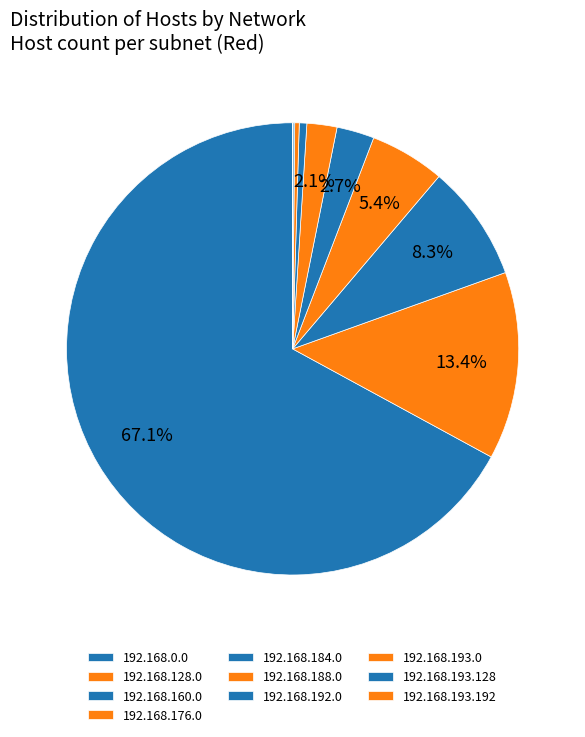

Which category accounts for the majority?

192.168.0.0